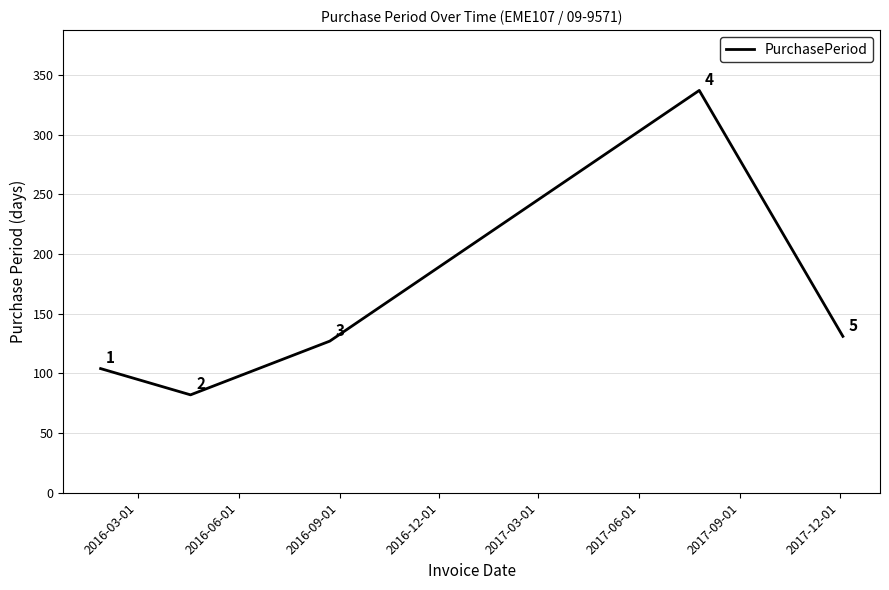

Is this an area chart (filled region under the line)?

No